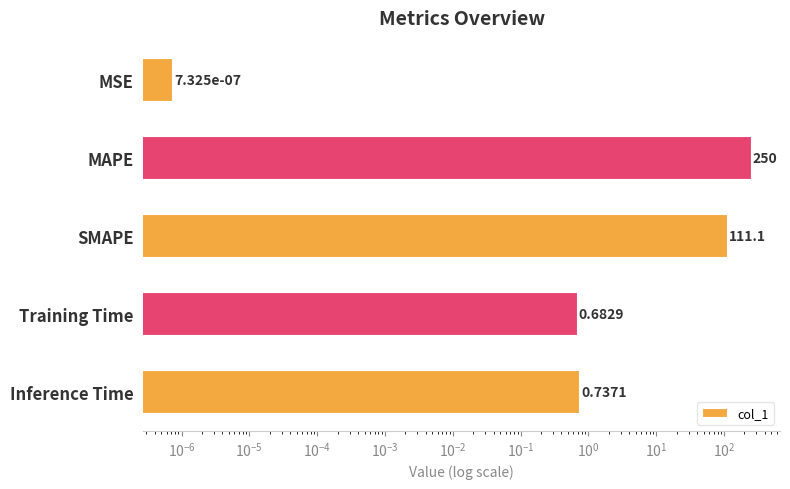

How many distinct data groups are displayed?

1